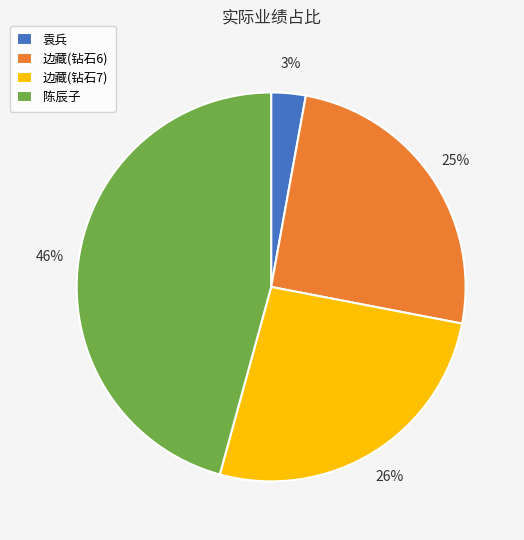

True or false: 陈辰子 accounts for 58% of the total.

False